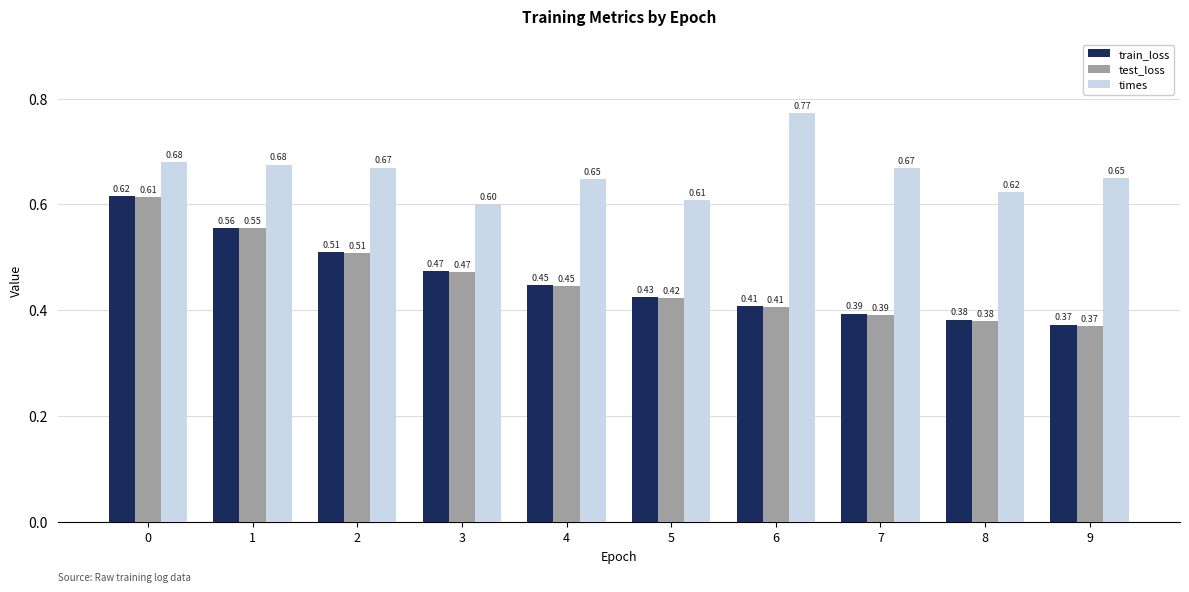

What is the total value across all series at 1?

1.8